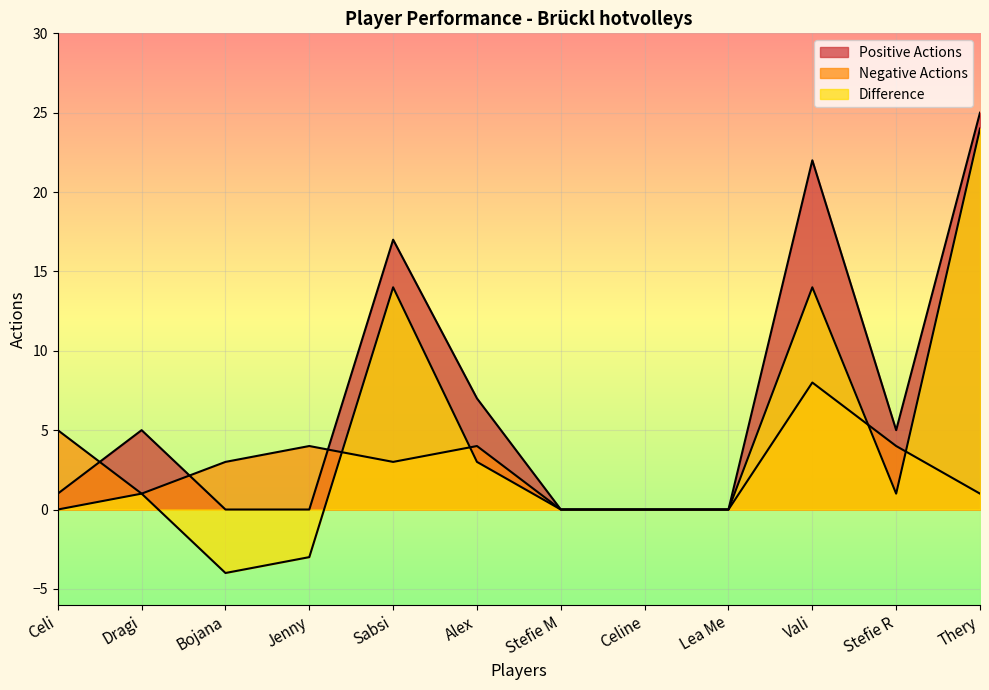

Is the value of Positive Actions at Jenny greater than the value of Negative Actions at Dragi?

No